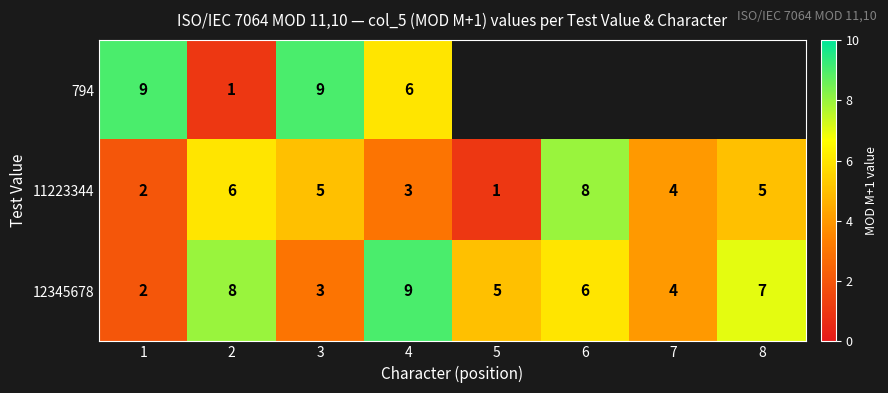

The value of 11223344 at 4 is 4.4. True or false?

False